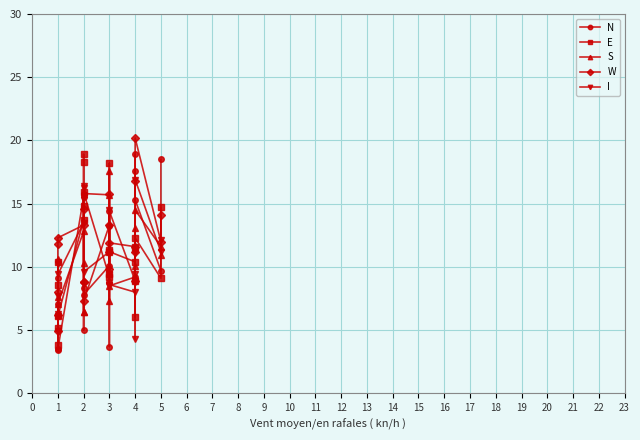

Where do E and S first cross each other?

1 and 1